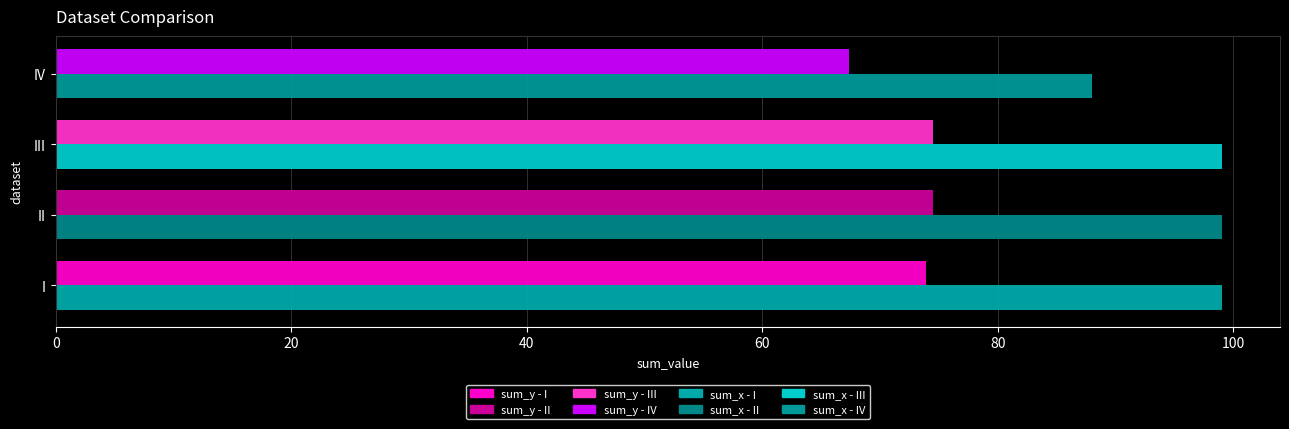

How many distinct data groups are displayed?

2